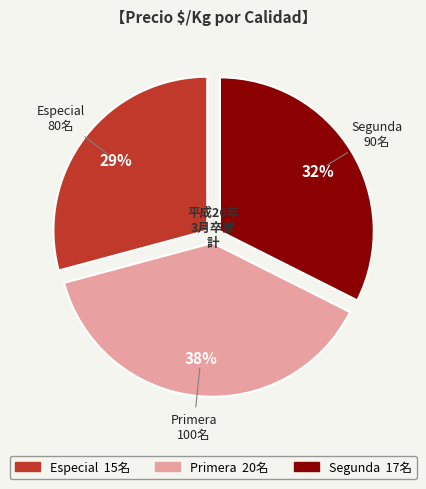

Count the number of slices in the pie.

3